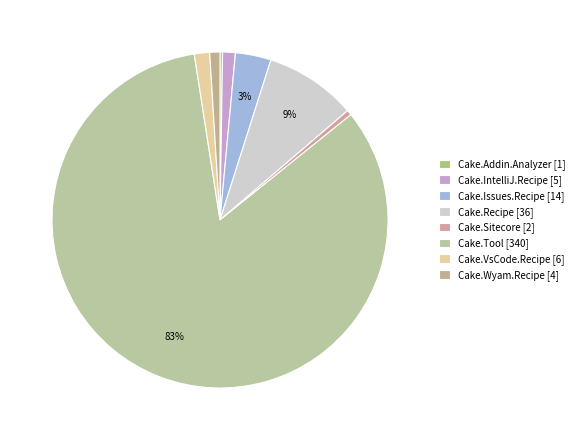

To the nearest percent, what percentage of the pie is Cake.Wyam.Recipe?

1%